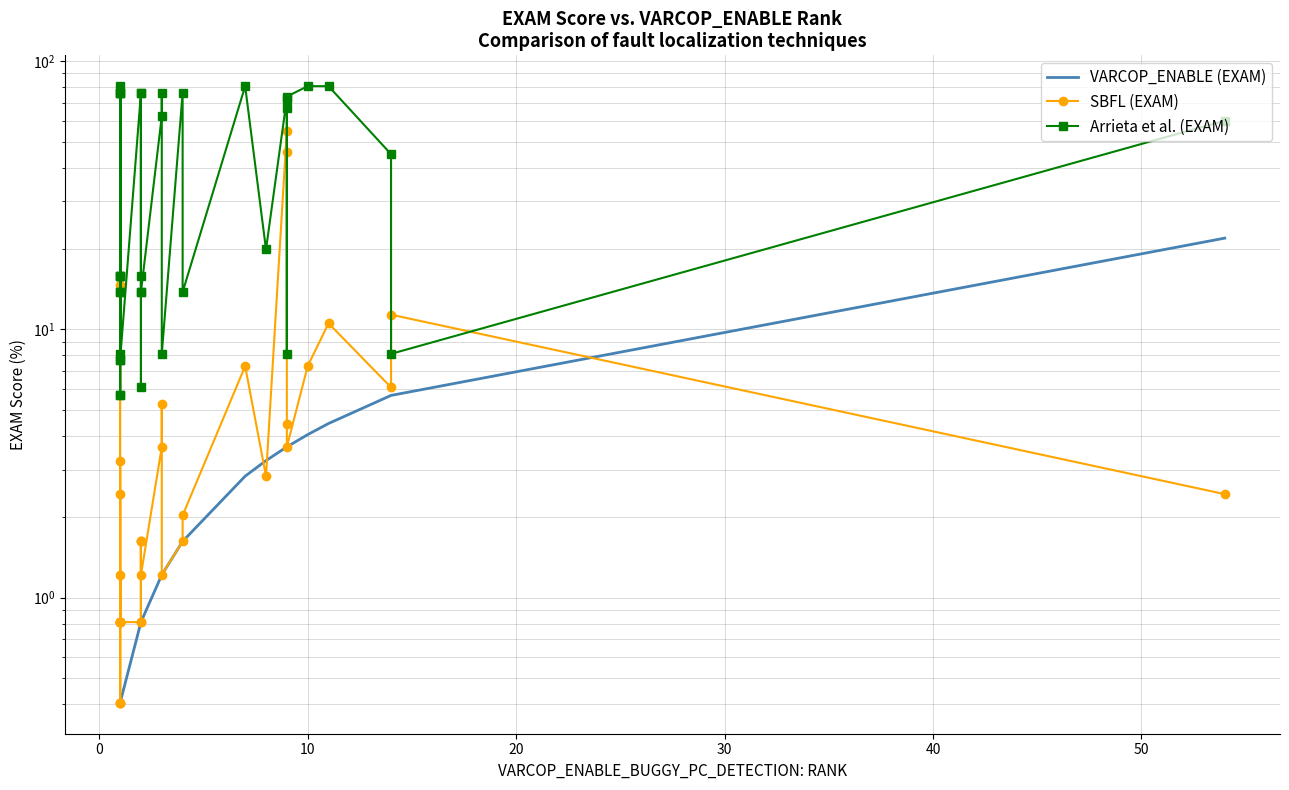

How many series are shown in this chart?

3